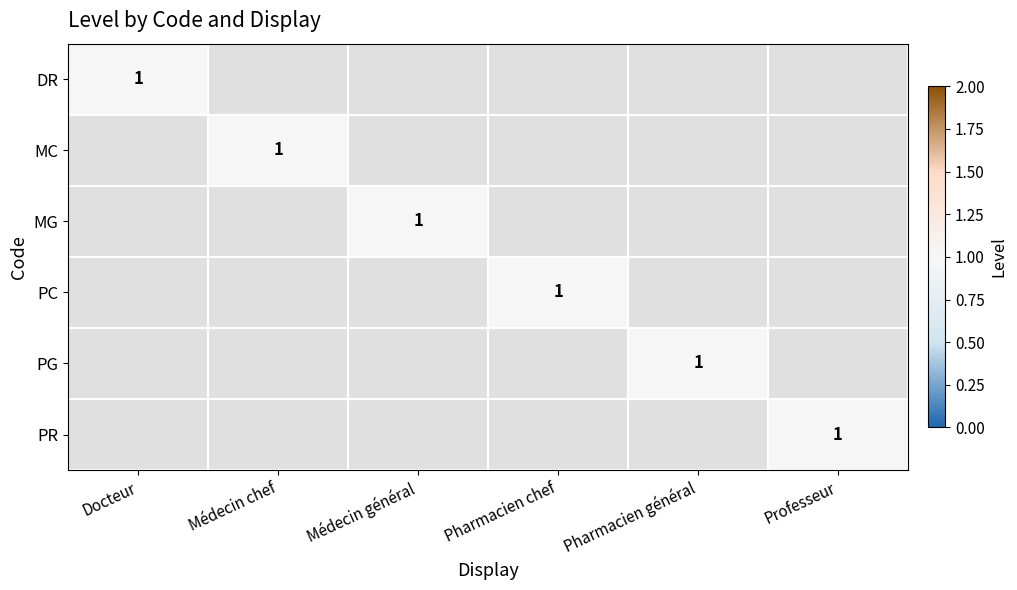

True or false: PR has a value of 1 at Professeur.

True